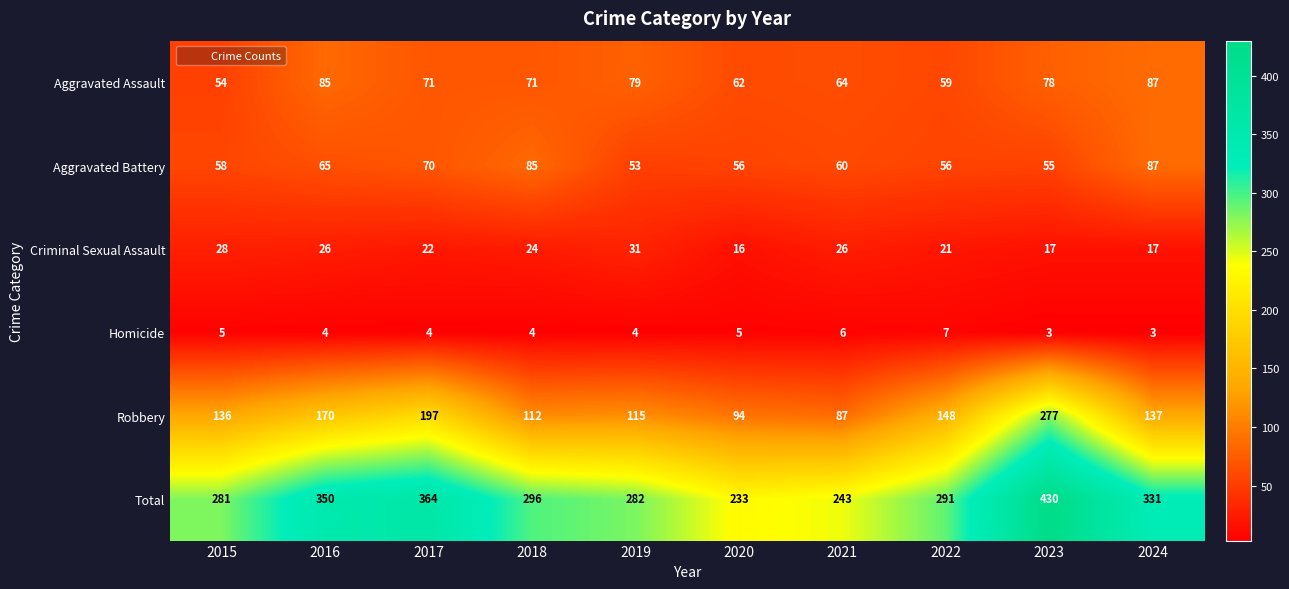

The value of Aggravated Battery at 2024 is 33. True or false?

False